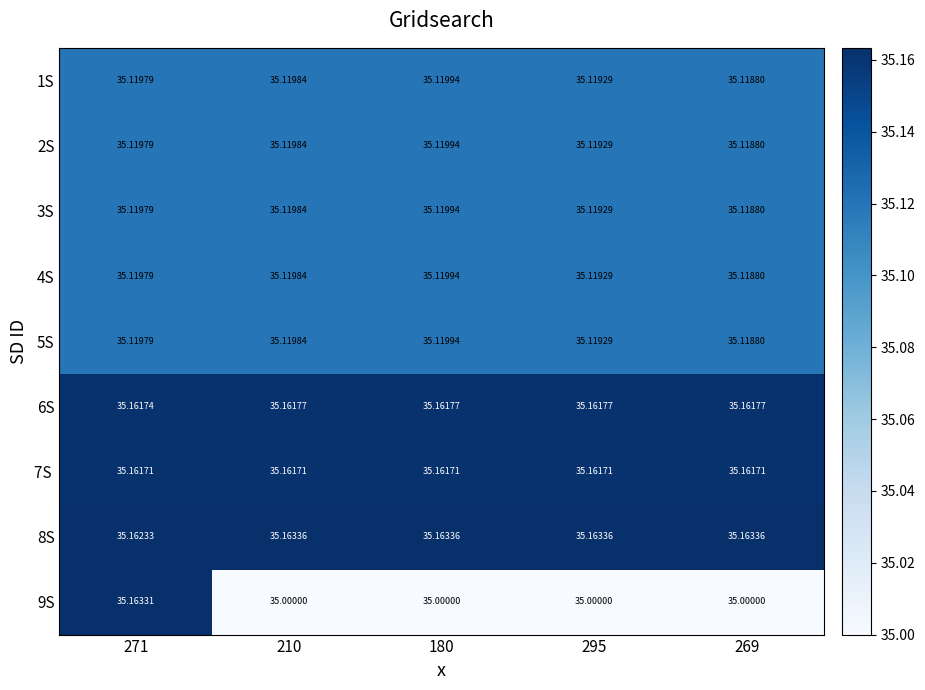

Is the value of 4S at 295 greater than the value of 1S at 271?

No